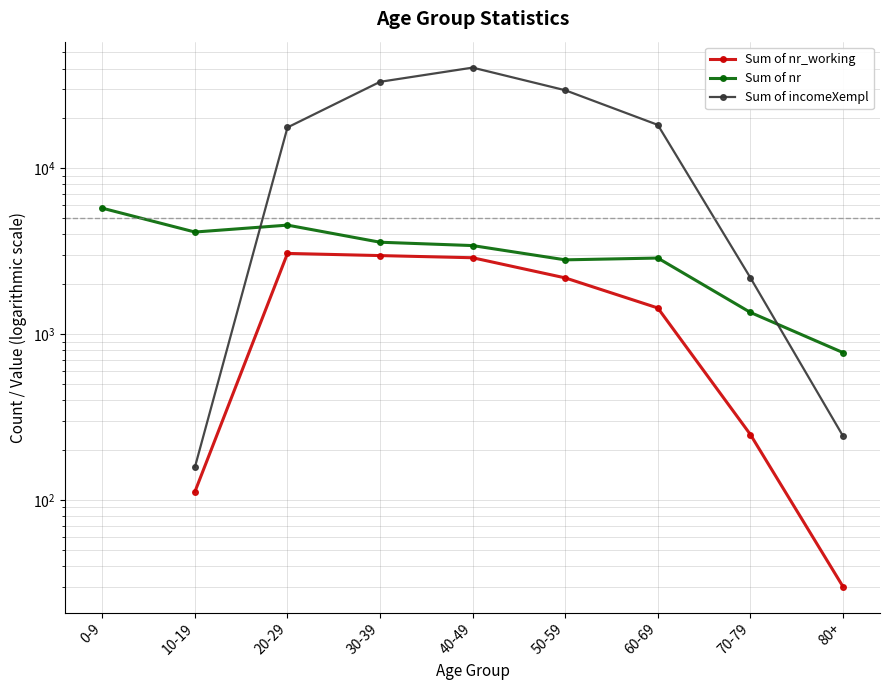

What is the label of the 5th point from the left?

40-49